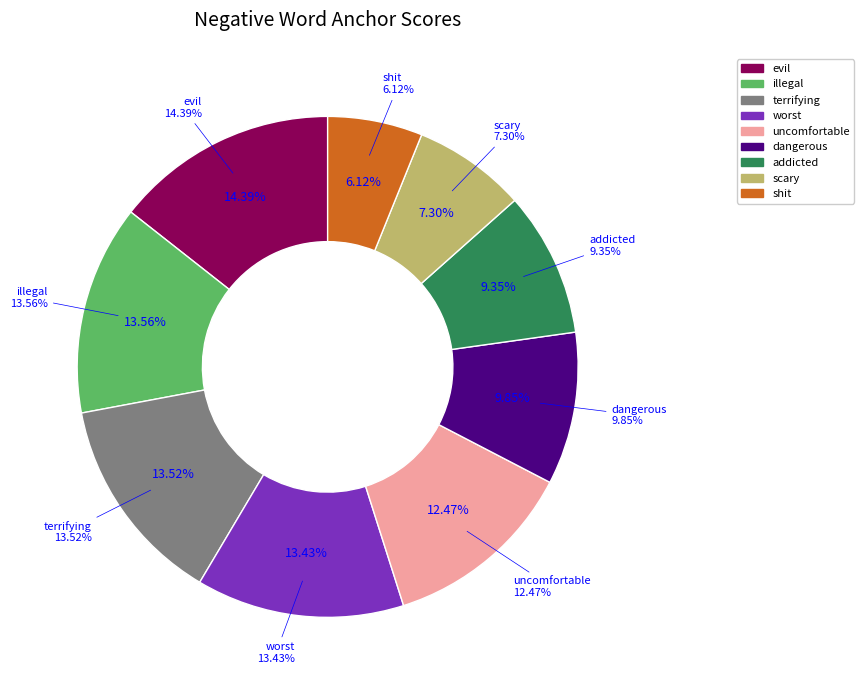

The illegal slice represents 22% of the pie. True or false?

False